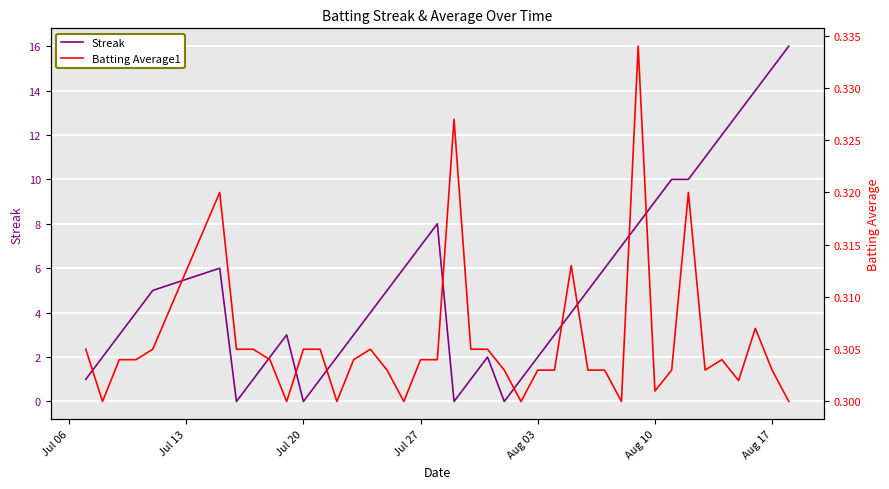

The value of Streak at Jul 27 is 7. True or false?

True